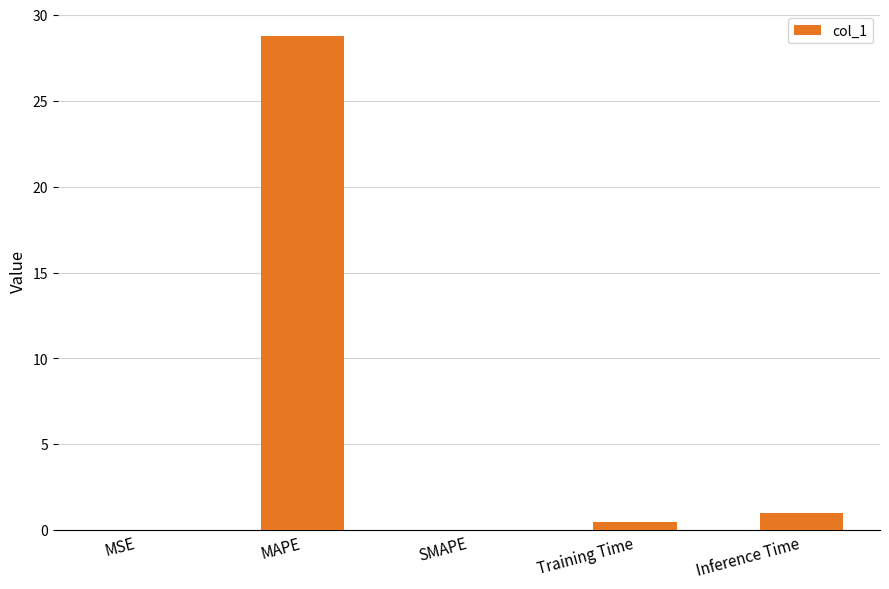

What is the change in value from MSE to Inference Time?

+1.0